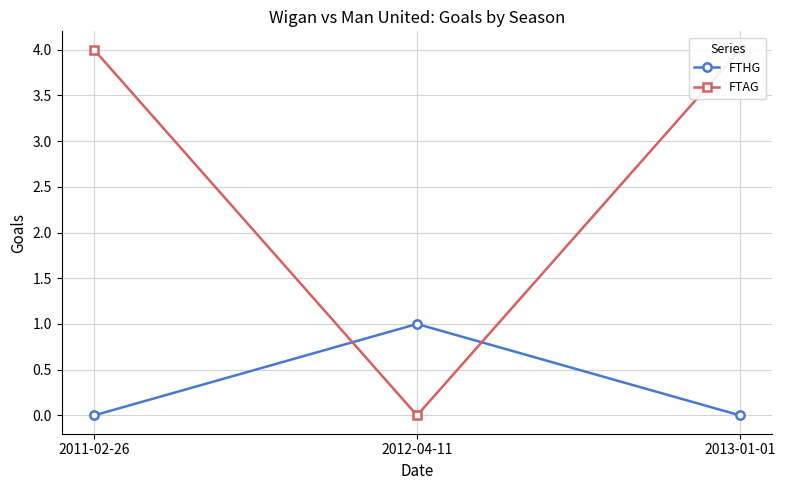

What is the label of the 3rd point from the left?

2013-01-01